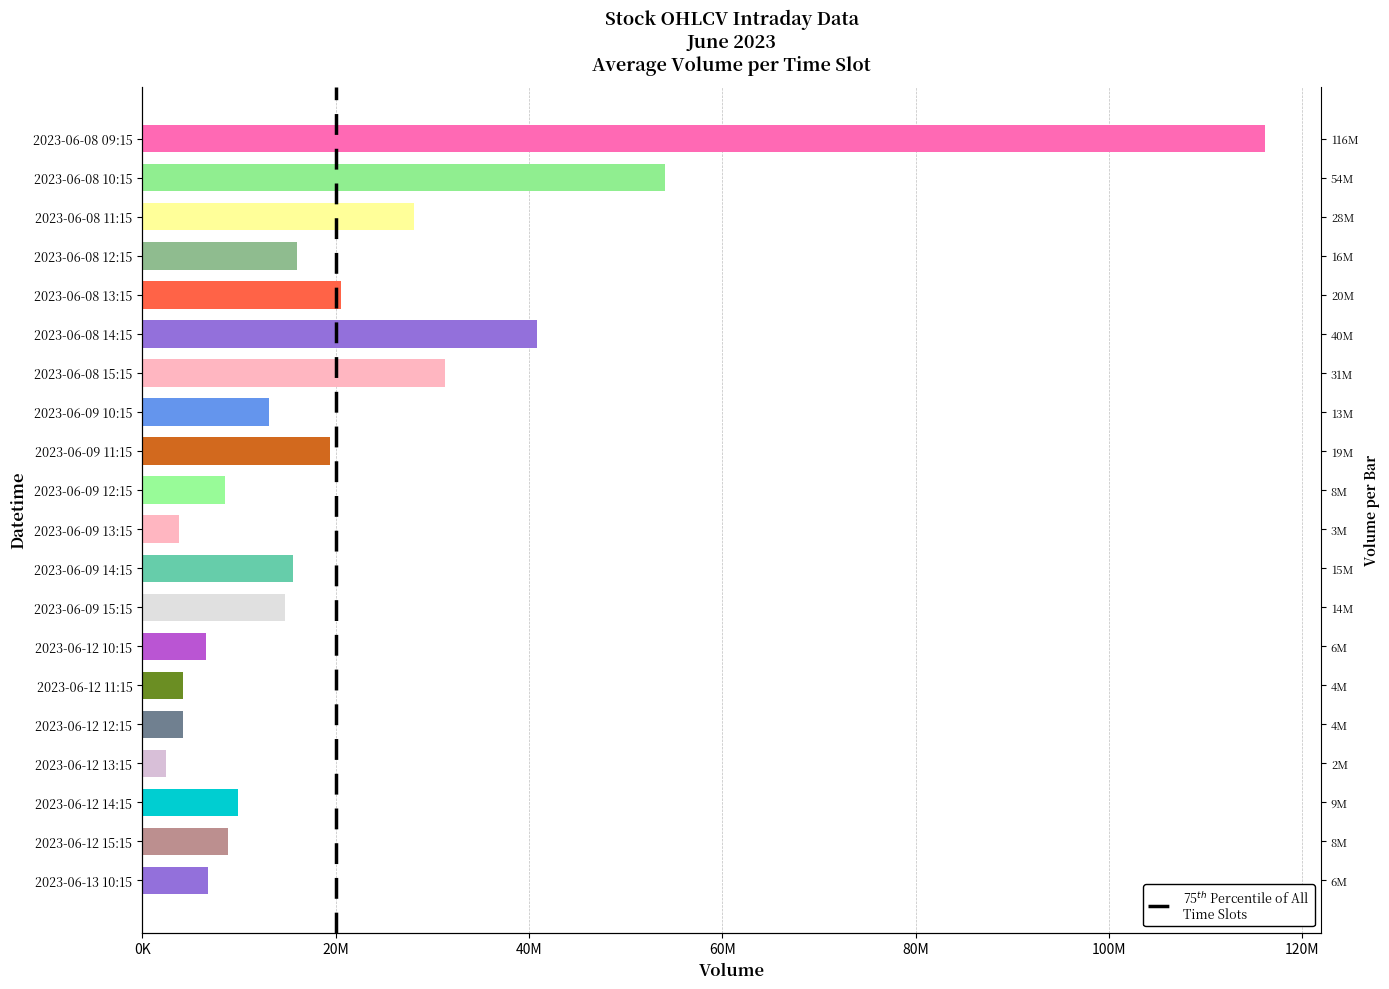

Which label corresponds to the largest value in the chart?

2023-06-08 09:15